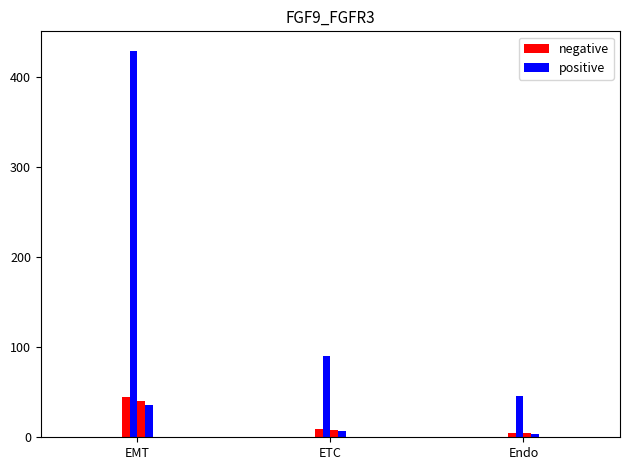

What position from the right is EMT?

3